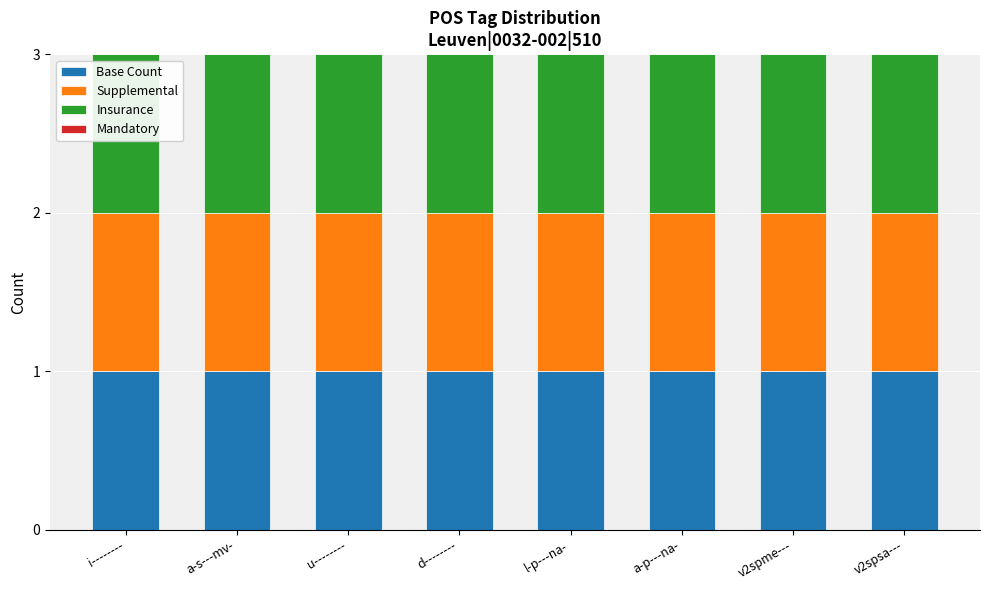

Is it true that Supplemental equals 0 at i--------?

False